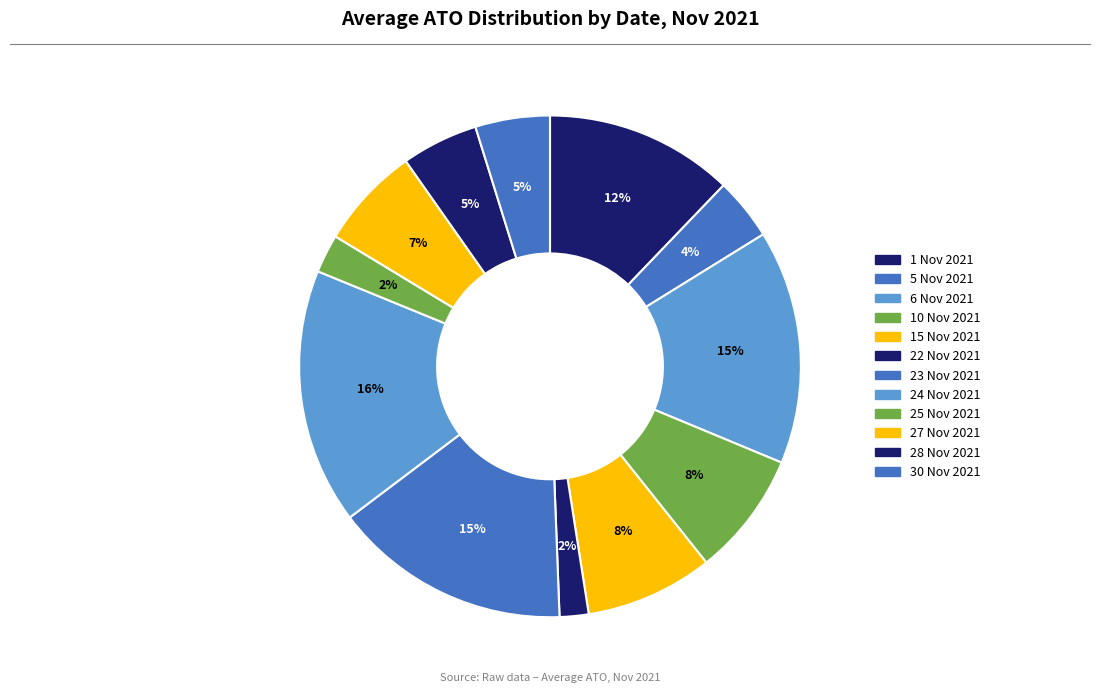

What is the largest slice in the pie chart?

24 Nov 2021